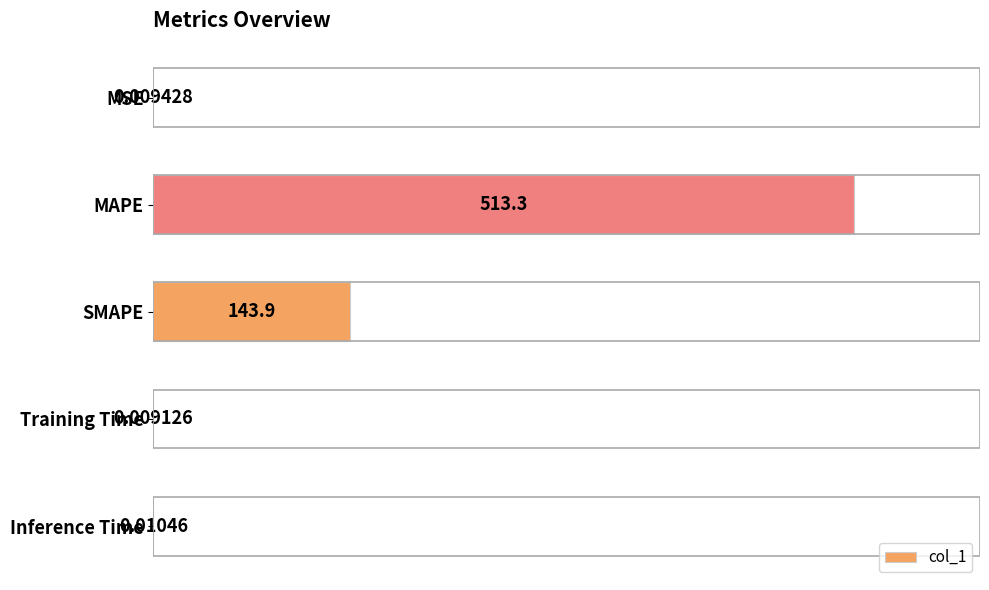

Where is the data nearest to the value 256?

SMAPE